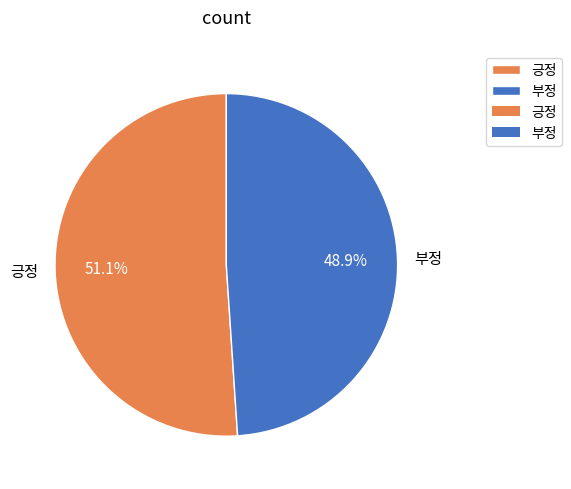

Is it true that 긍정 is 51% of the pie?

True